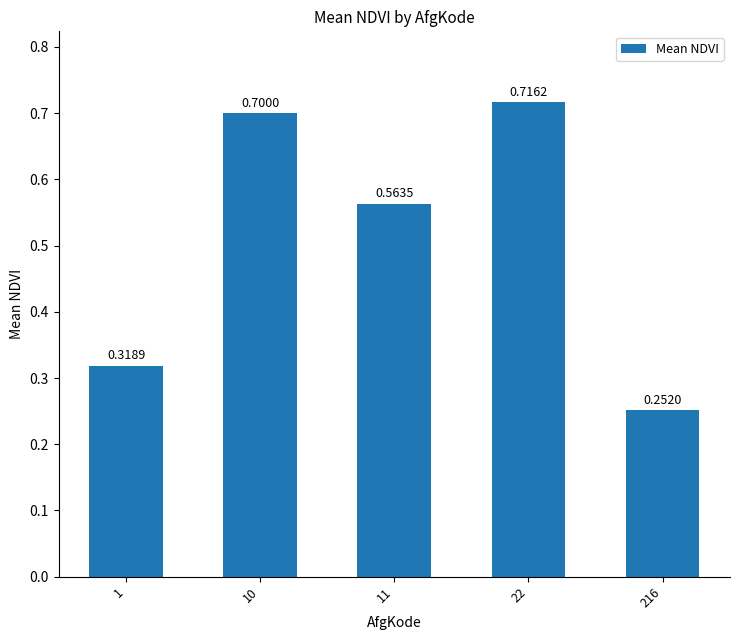

Rank the categories by value from lowest to highest.

216, 1, 11, 10, 22